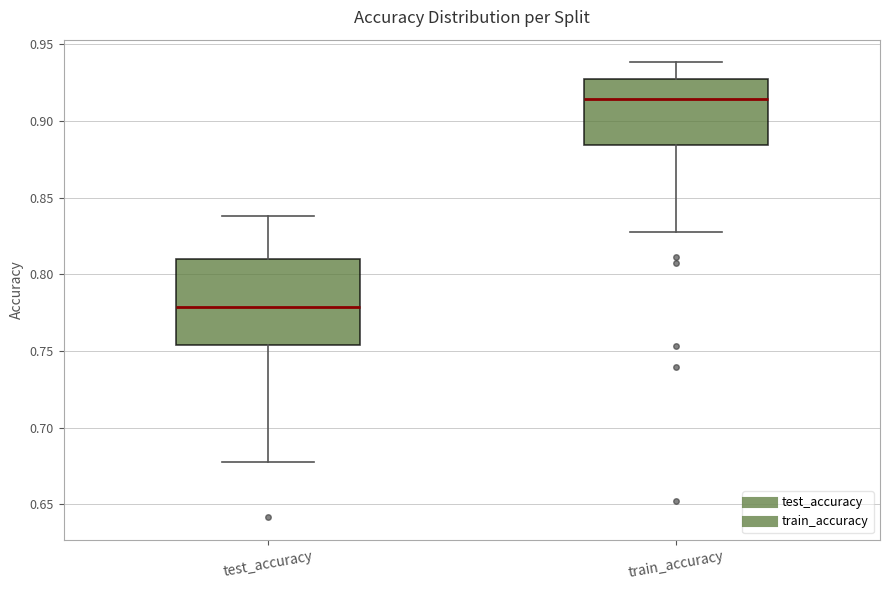

Which box has the highest median line?

train_accuracy